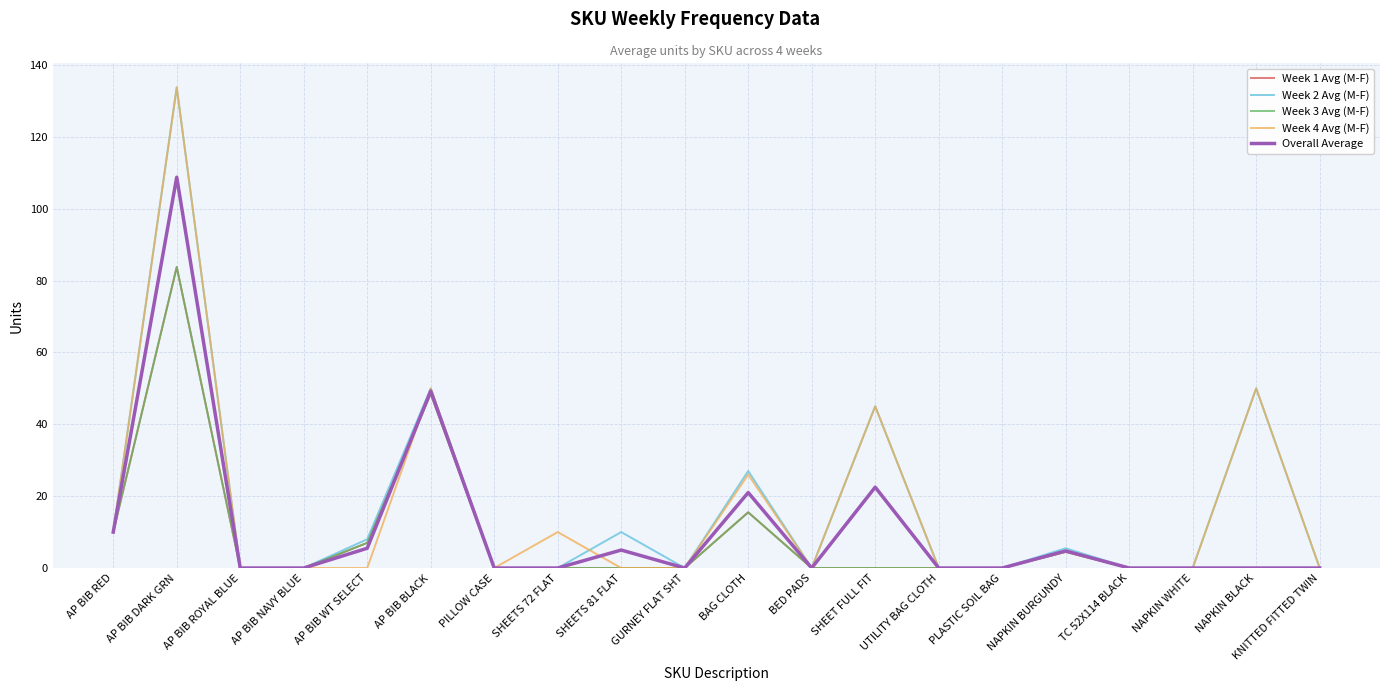

Does the chart display data point markers on the line(s)?

No